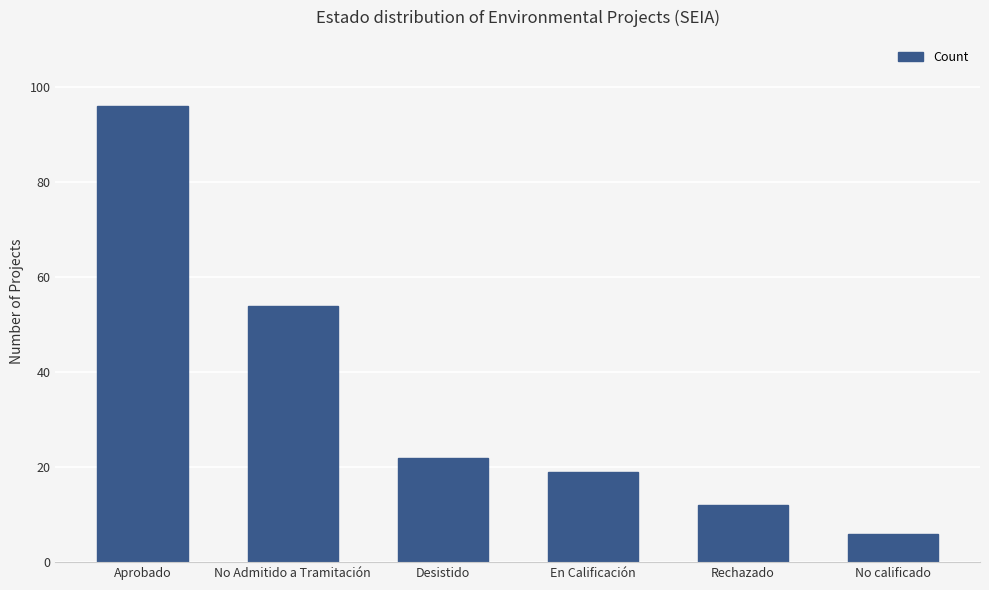

What is the smallest value displayed?

6